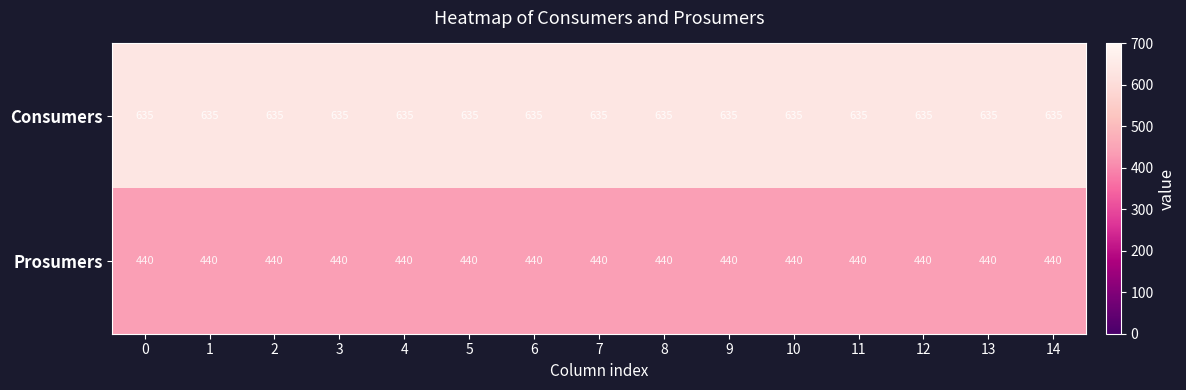

Rank the series by their maximum value, from lowest to highest.

Prosumers, Consumers